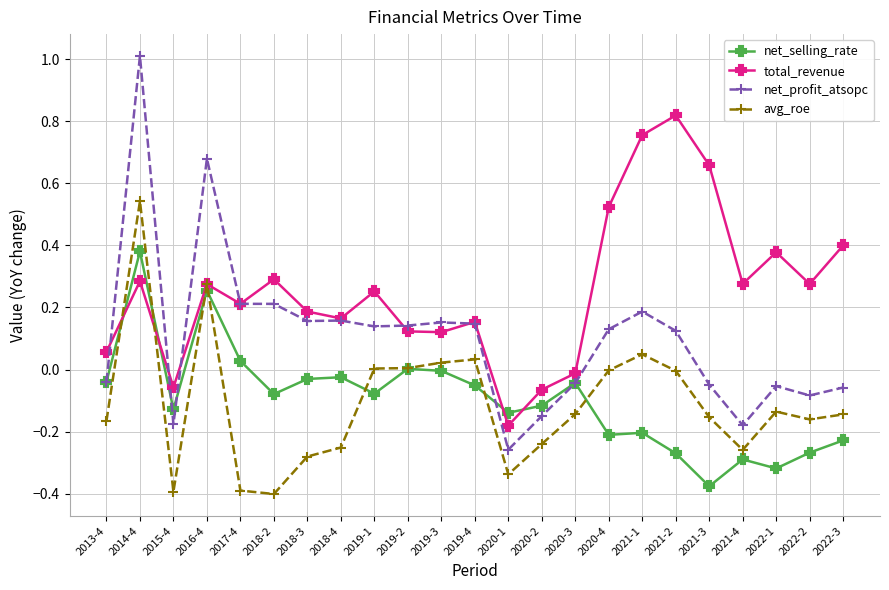

Which series has the widest spread of values?

net_profit_atsopc